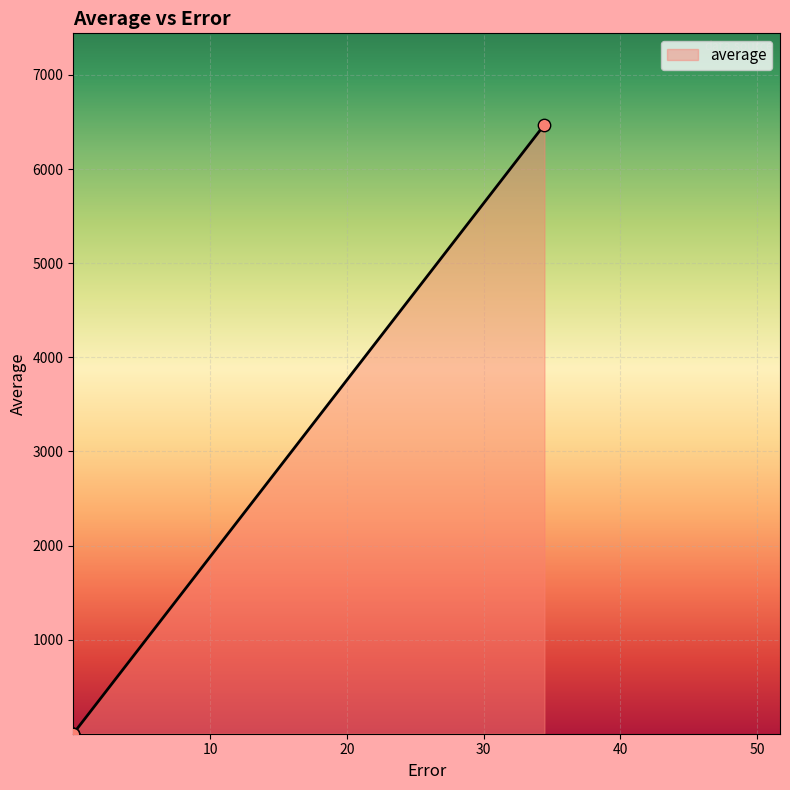

What is the difference between the maximum and minimum values?

6470.1